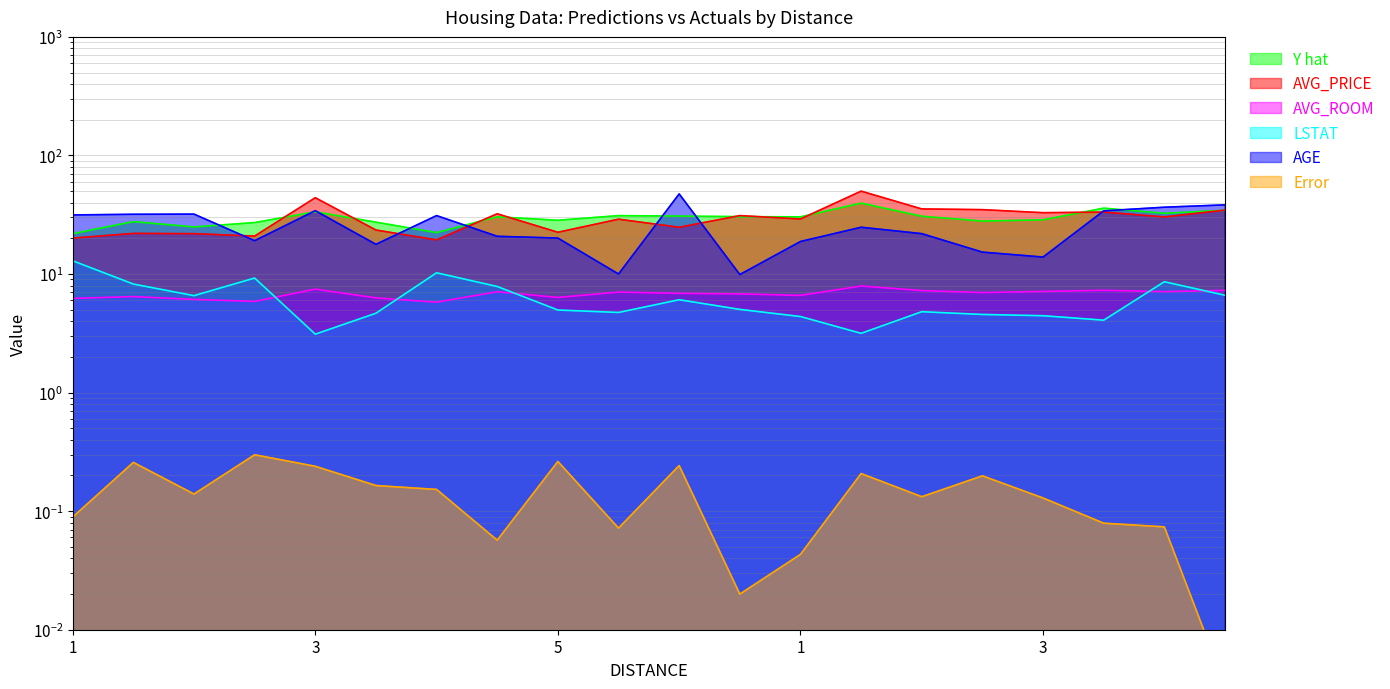

In LSTAT, how many points are lower than both neighbors (excluding endpoints)?

5